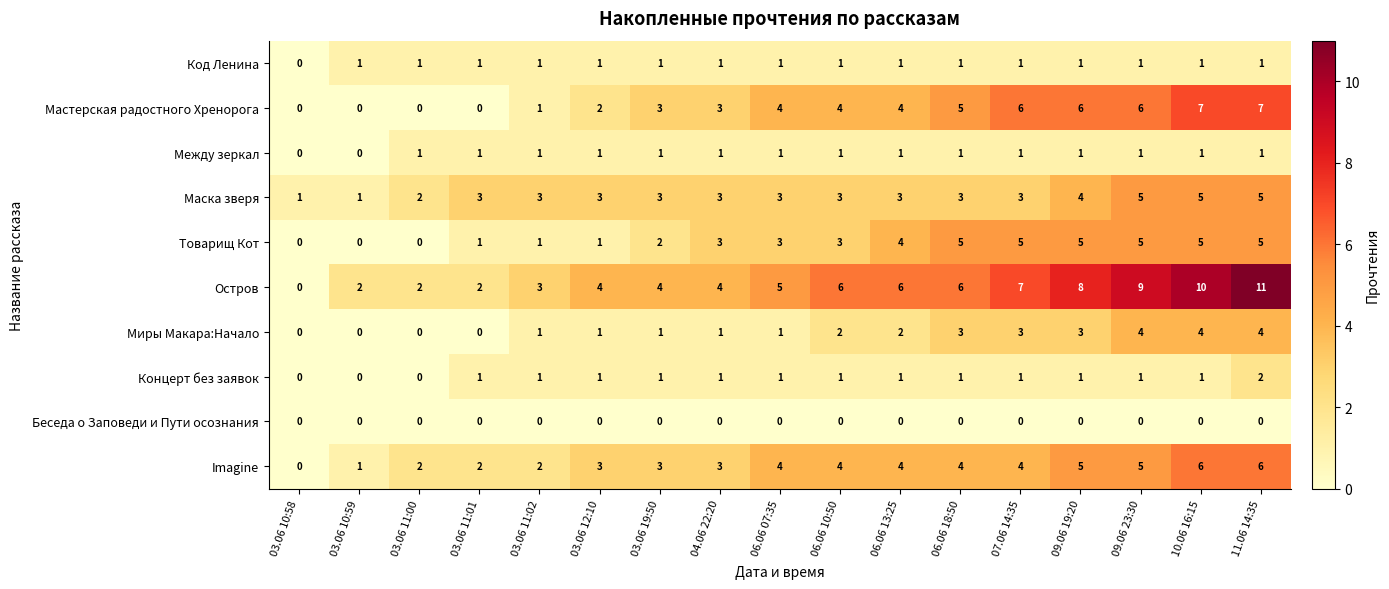

Count the Между зеркал values in the range 1 to 2.

15